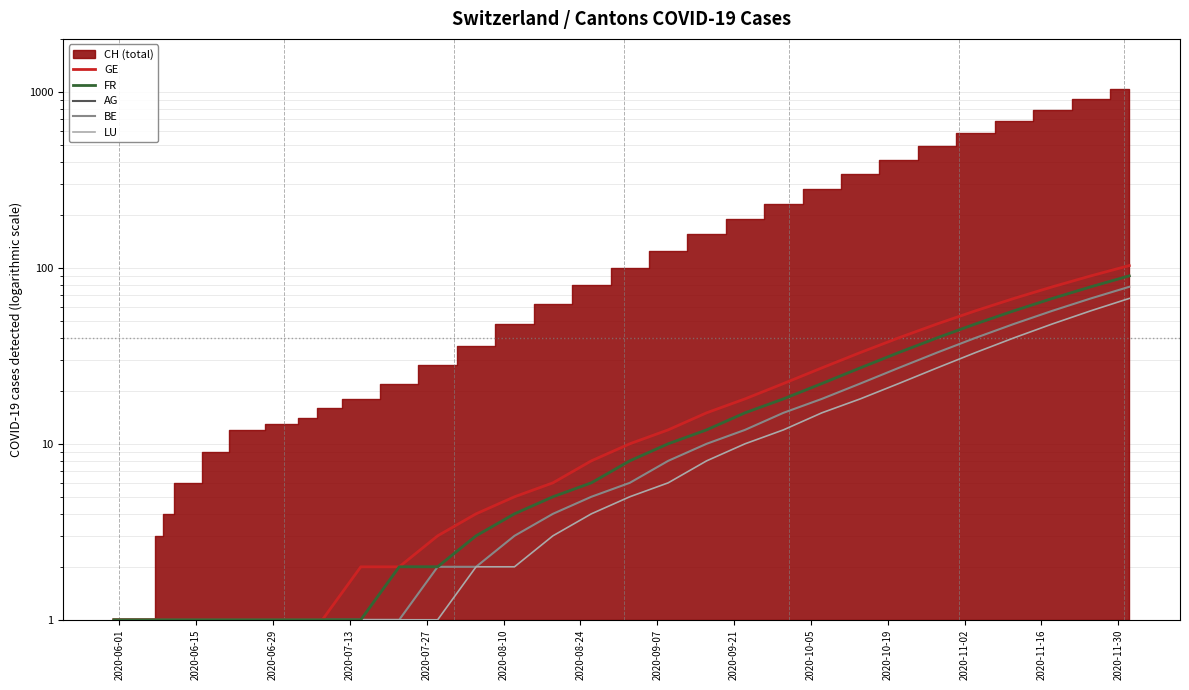

Is the value of LU at 28 greater than the value of FR at 30?

No